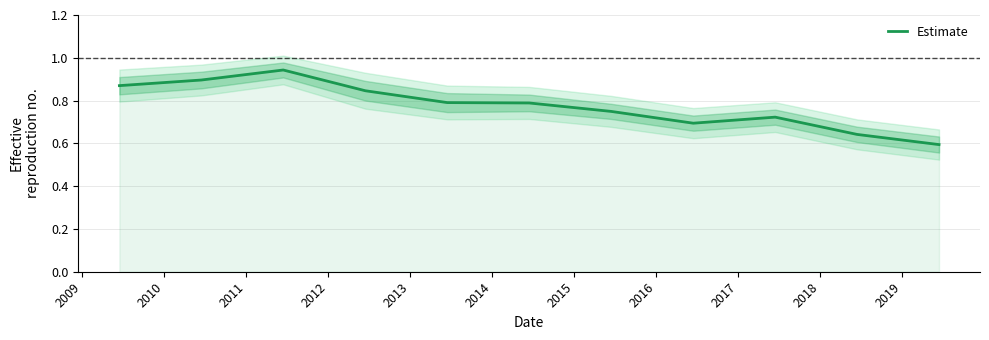

True or false: the data shows 0.6 at 2018.

True